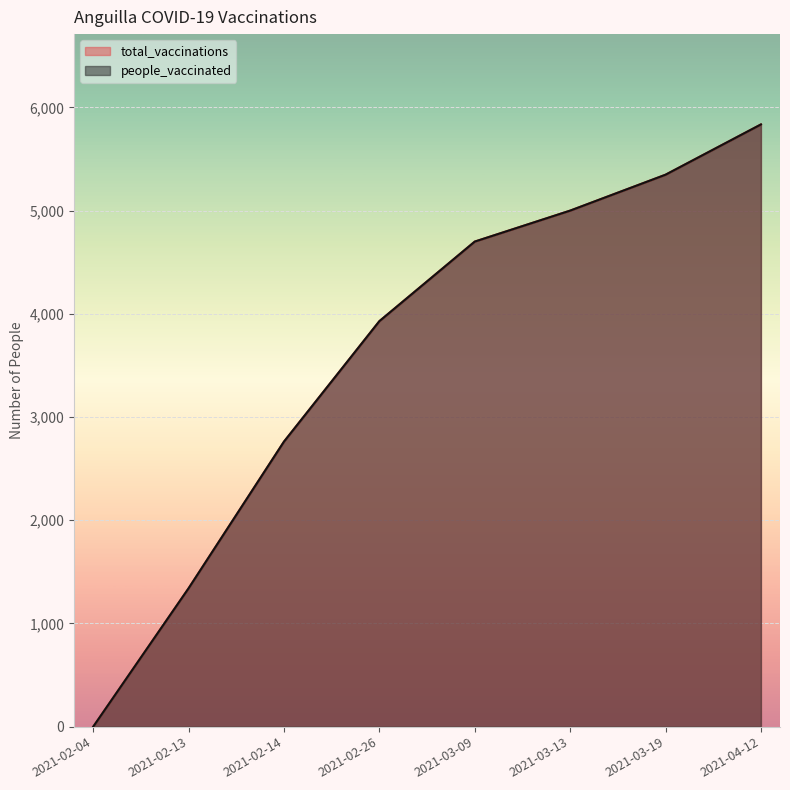

What is the highest value of the total_vaccinations series?

5835